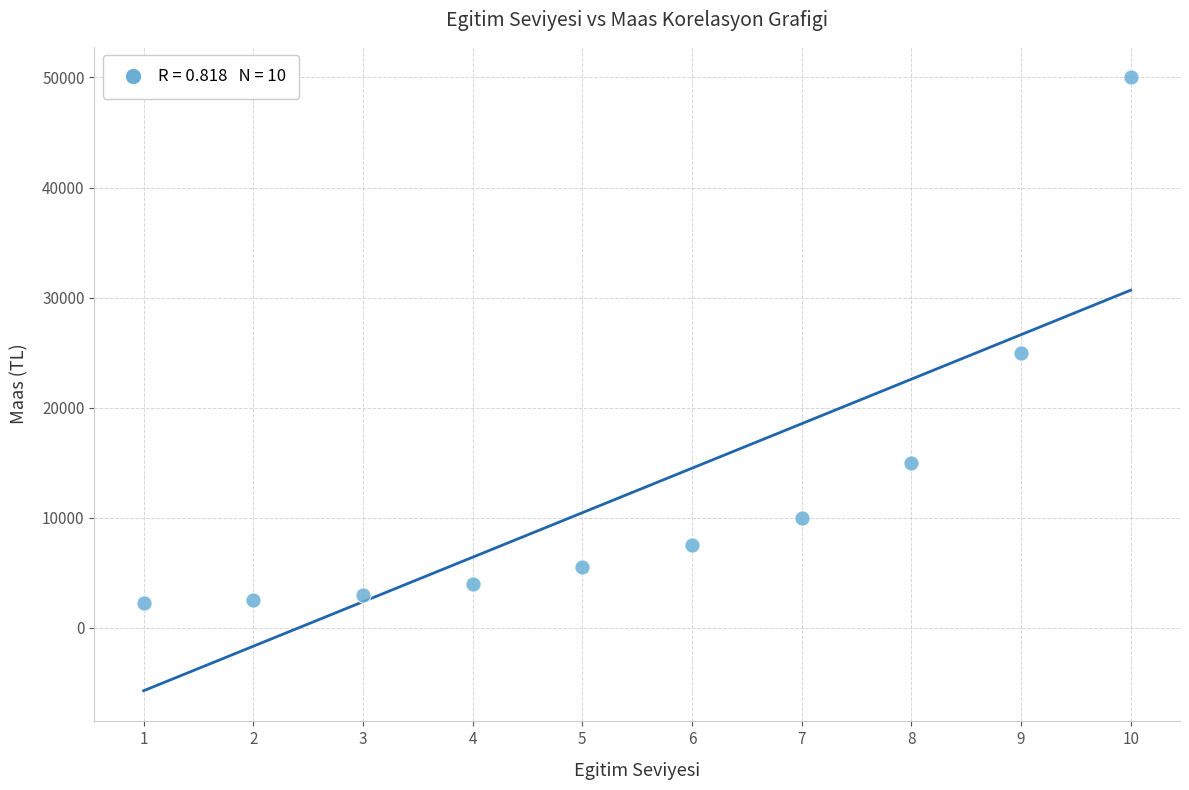

What Y value in the scatter plot is closest to 26125?

25000